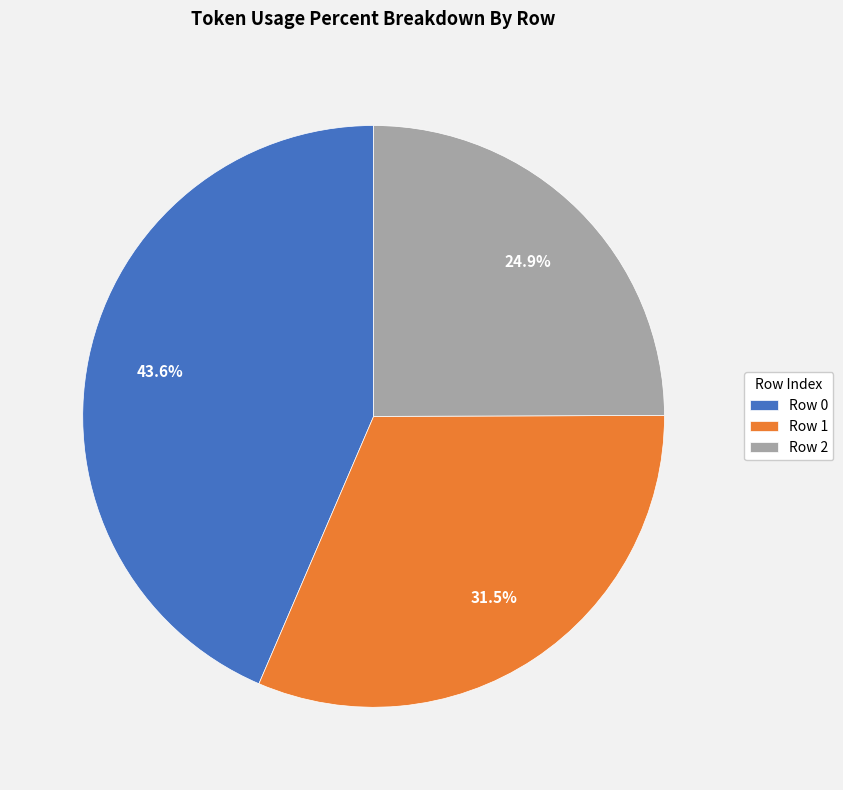

Combined, what portion of the pie is Row 2 and Row 1?

56.4%